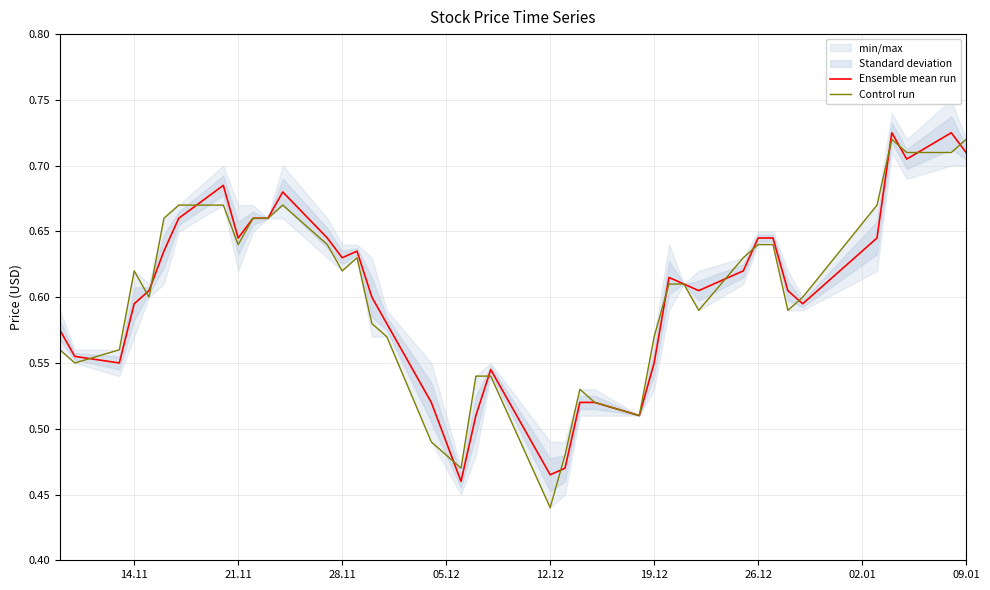

True or false: Ensemble mean run and Control run intersect in this chart.

True